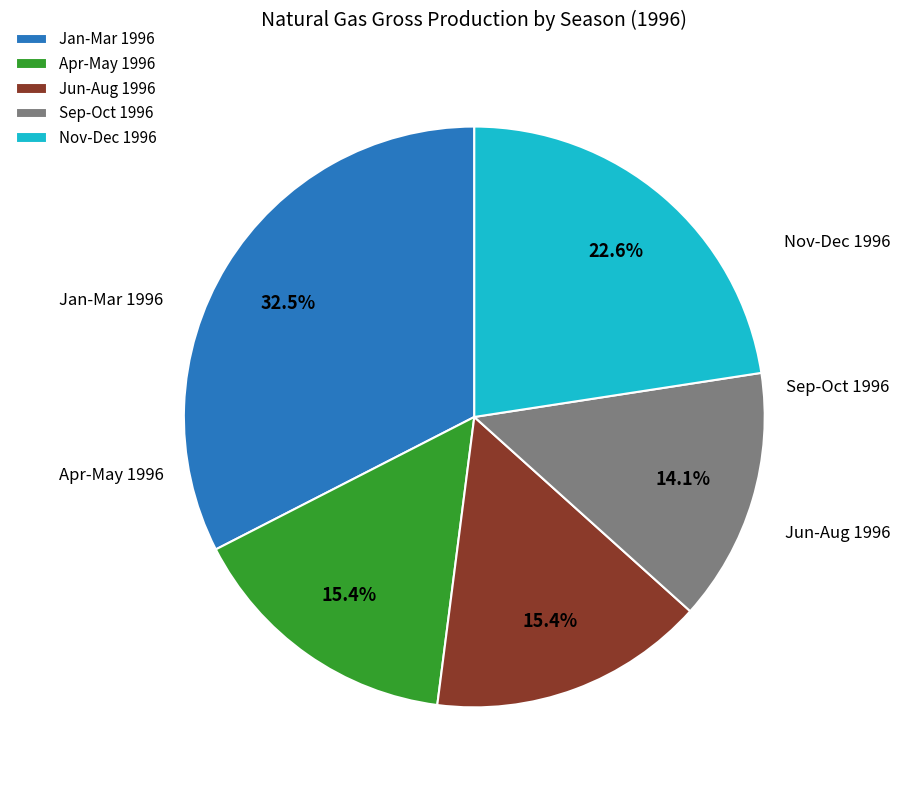

Does any single category account for the majority?

No